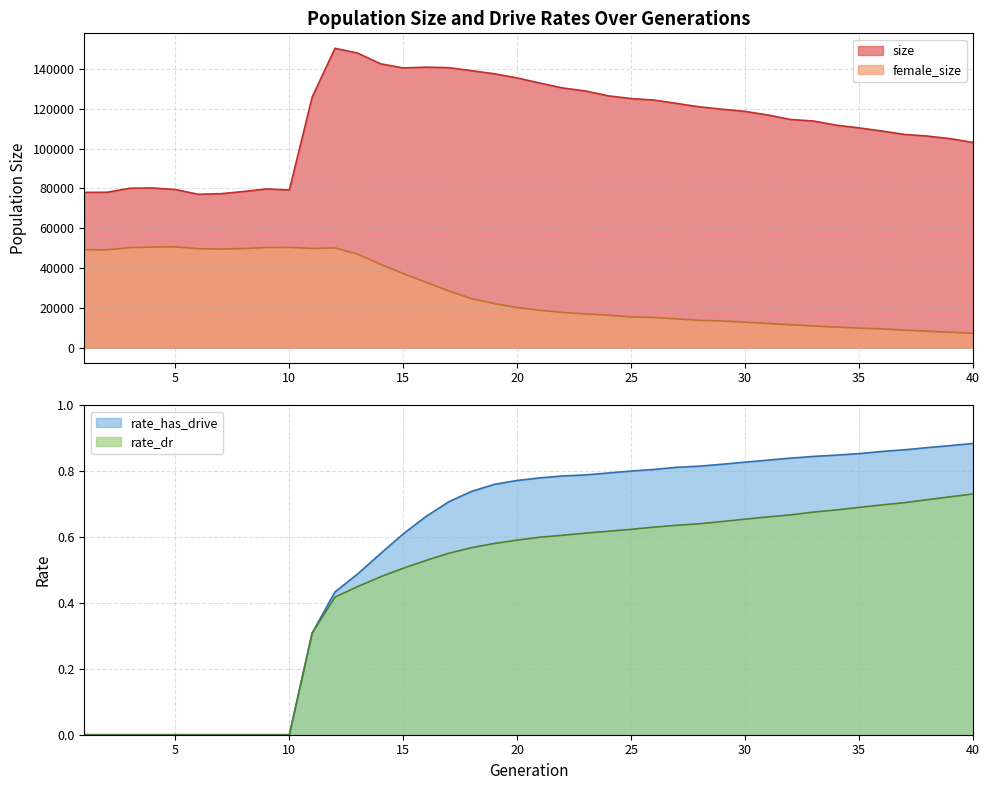

Which label corresponds to the smallest value in the chart?

1